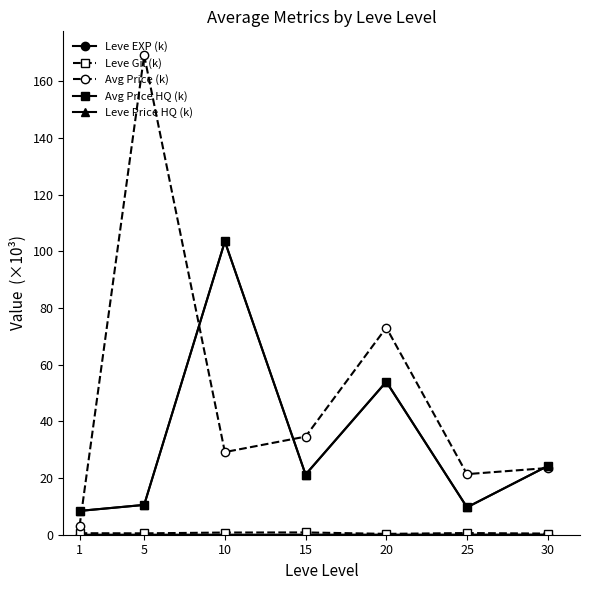

Between 10 and 30, which series saw the biggest shift?

Avg Price HQ (k)